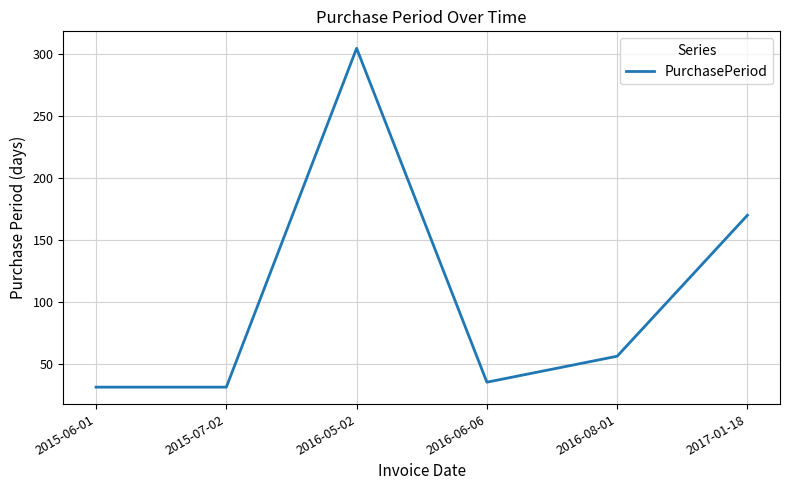

What is the sum of the values at 2015-06-01 and 2016-05-02?

336